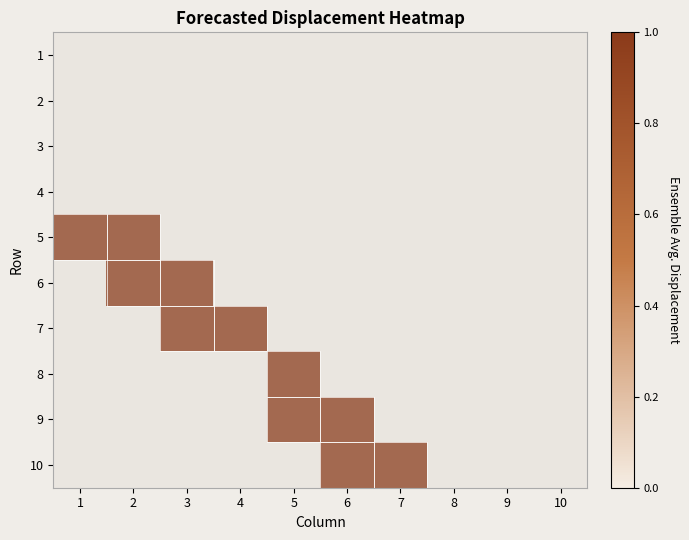

The value of 6 at 1 is 0. True or false?

True